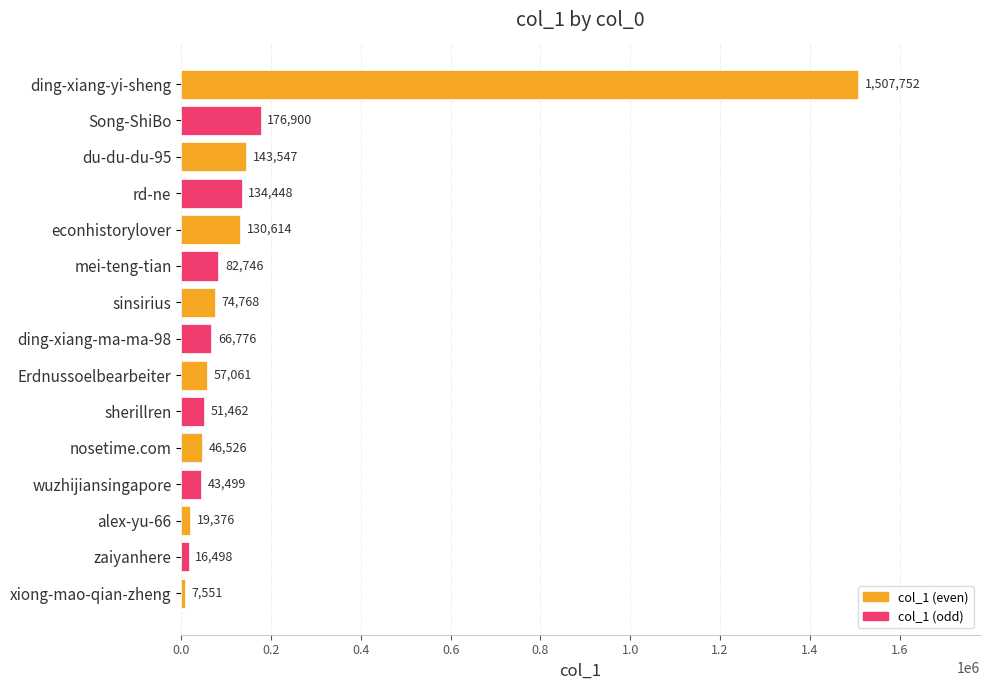

What is the change in value from econhistorylover to sherillren?

-79152